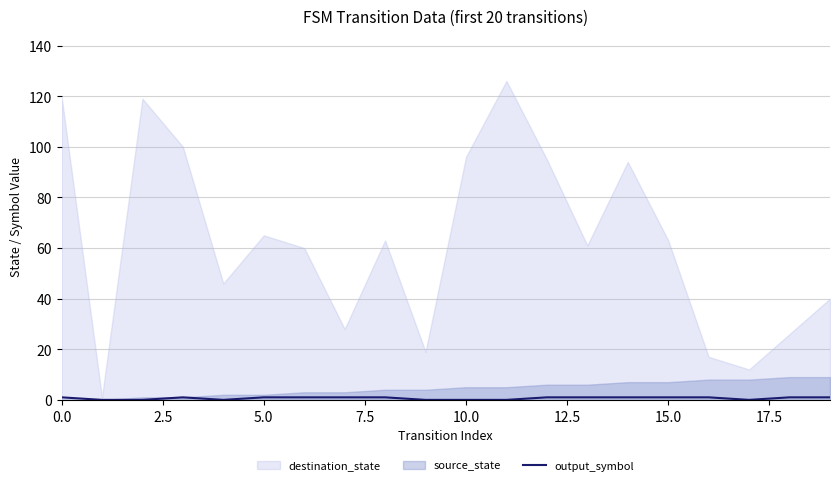

The output_symbol series shows 1 at 5.0. True or false?

True